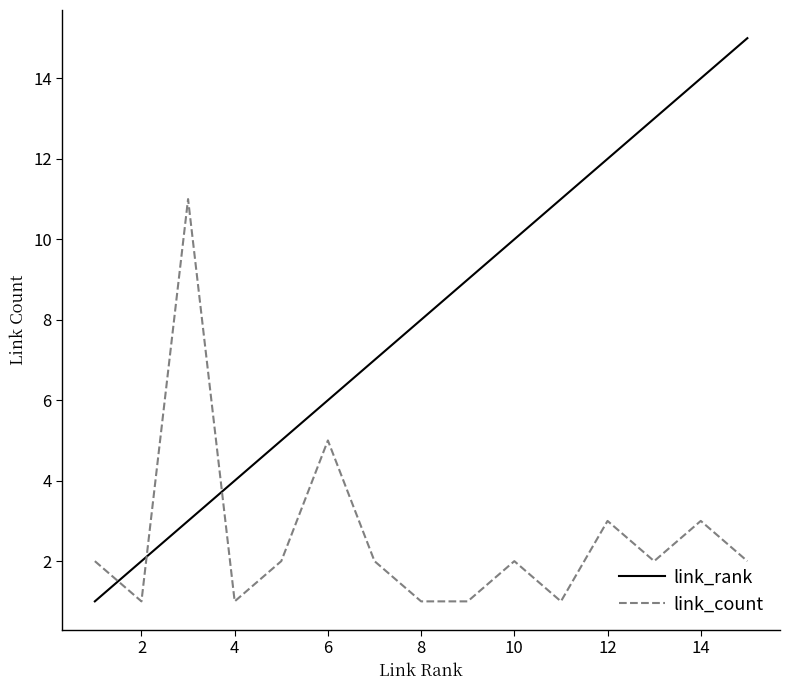

Rank the series by their average value, from lowest to highest.

link_count, link_rank